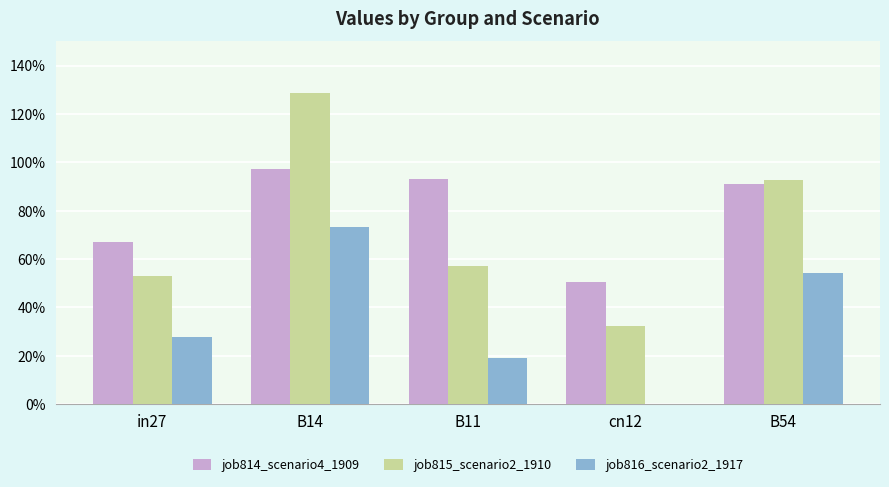

At which category does the chart reach its minimum across all series?

cn12